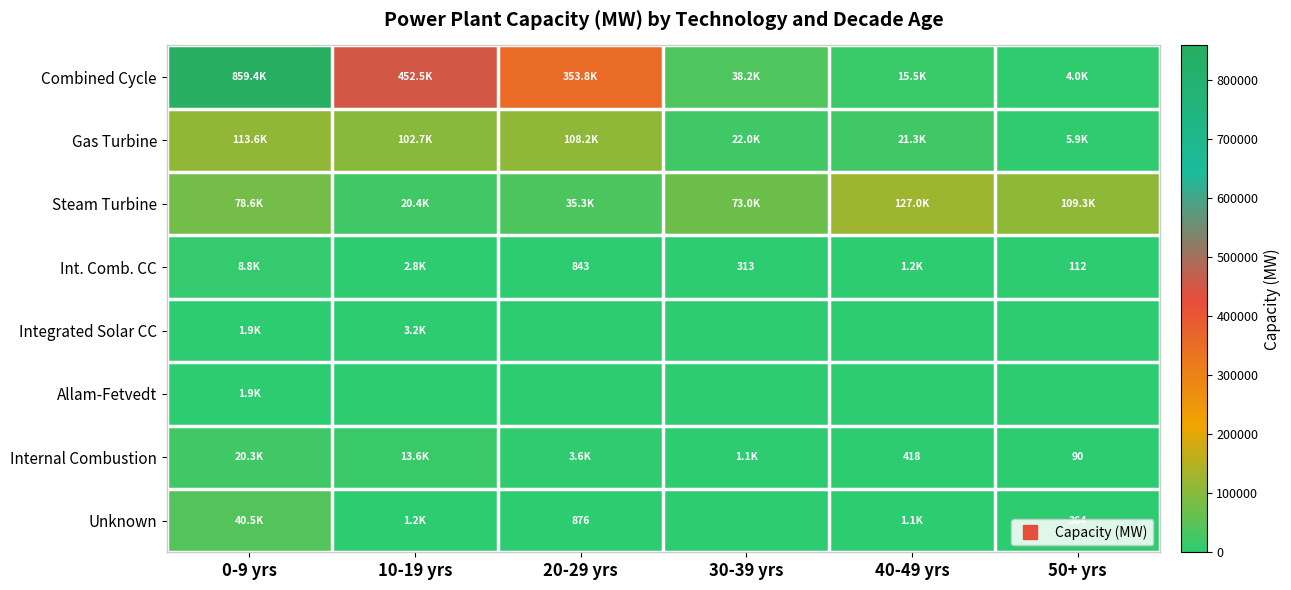

At which label does Combined Cycle reach its peak?

0-9 yrs